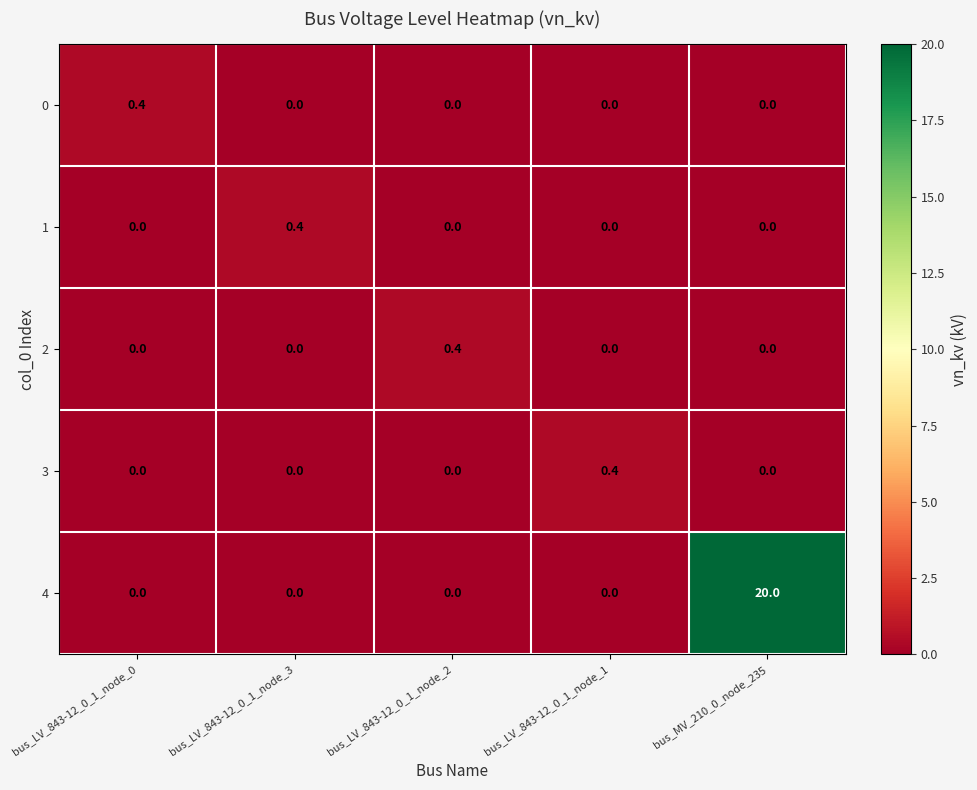

What is the difference between the maximum and second lowest values in the 3 series?

0.4